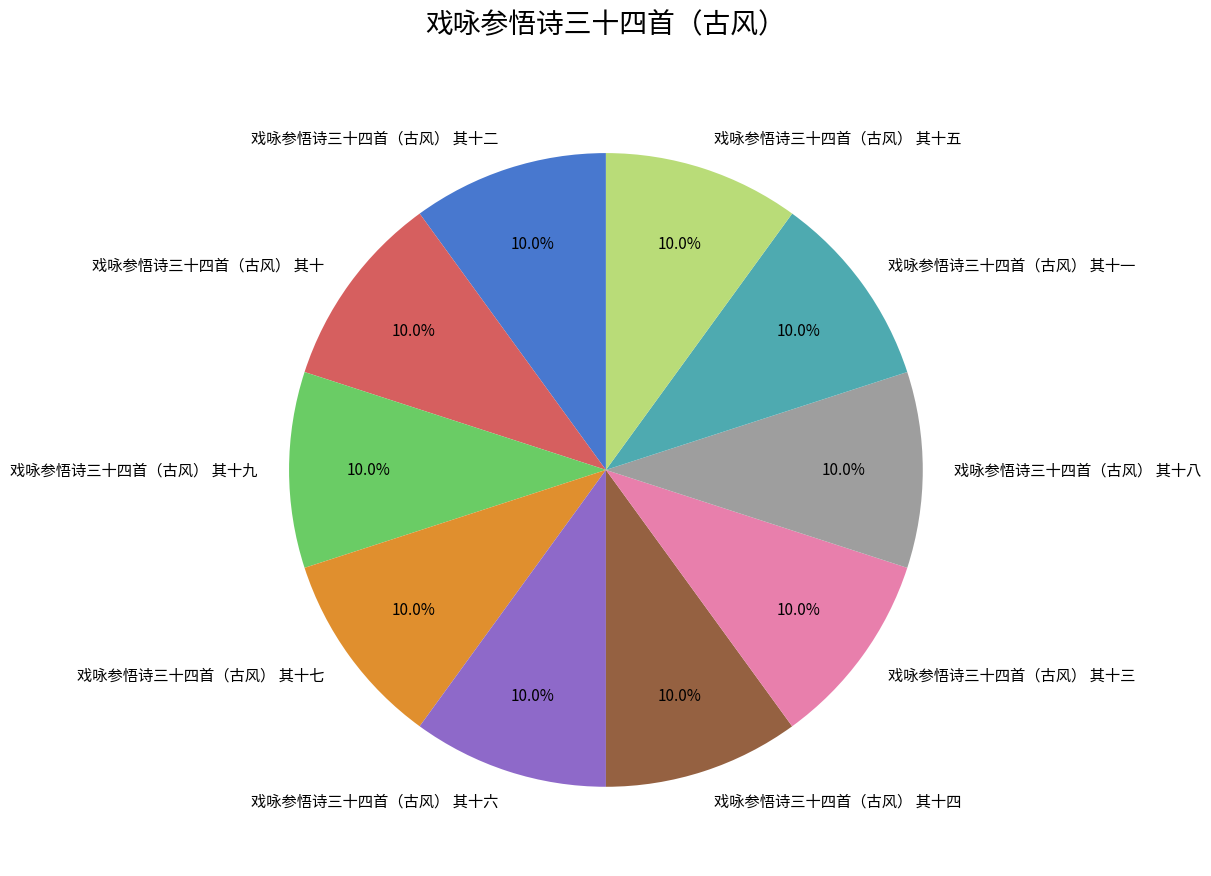

Count the number of slices in the pie.

10